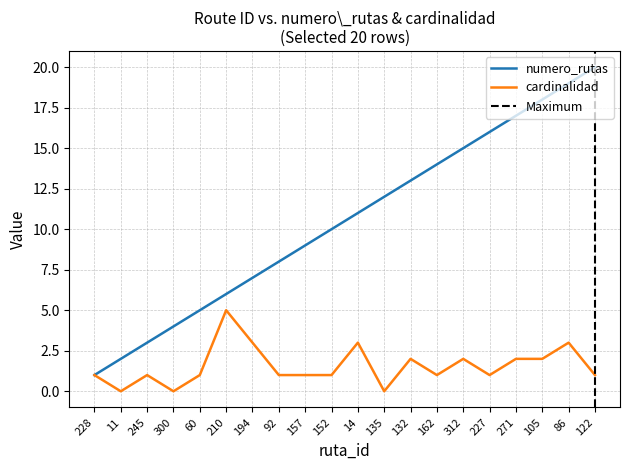

What is the total value across all series at 135?

12